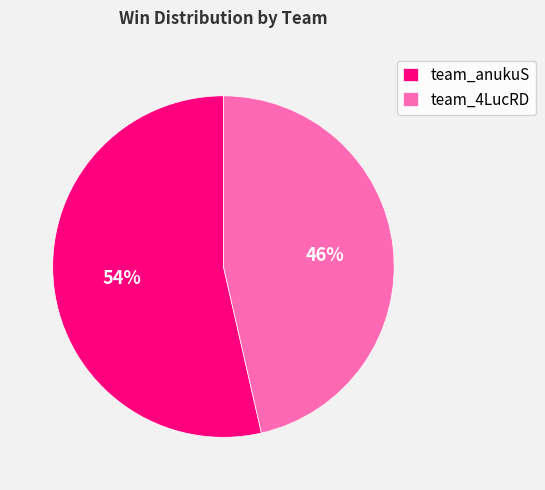

How many segments does this pie chart have?

2